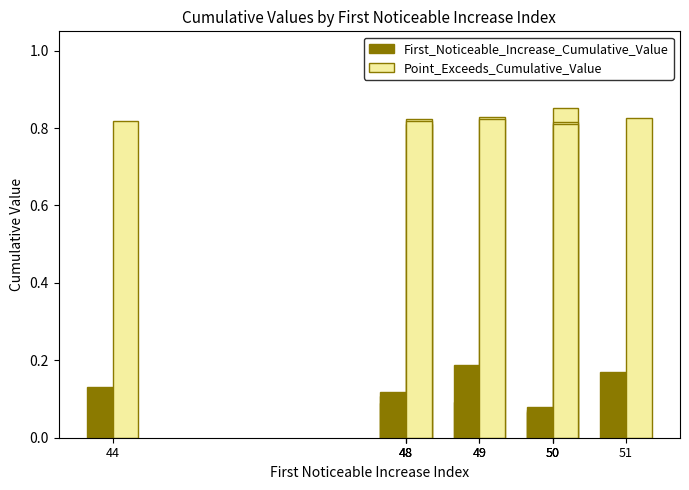

Between 50 and 50, which series saw the biggest shift?

Point_Exceeds_Cumulative_Value